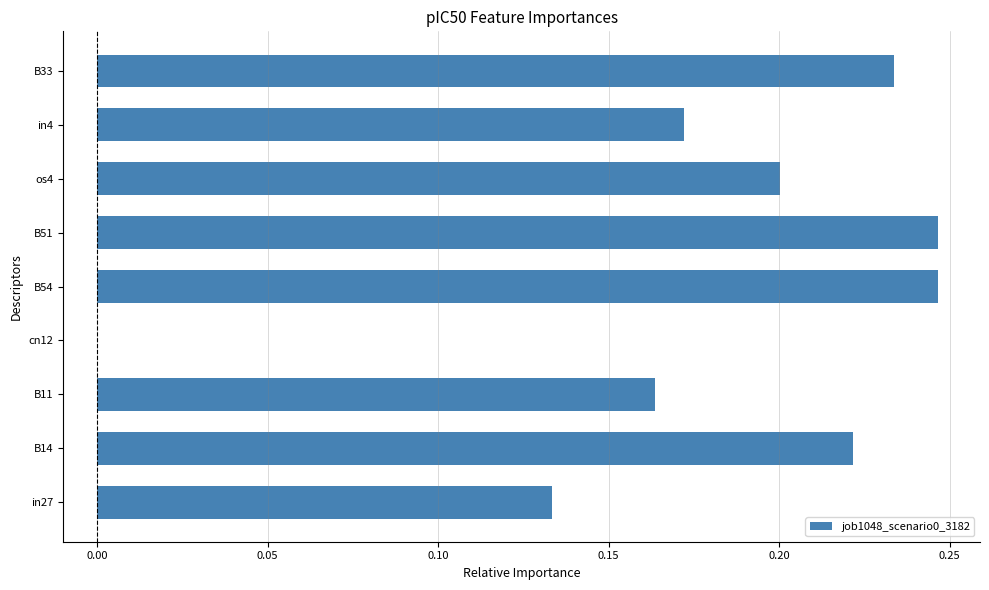

Is it true that the value at os4 is 0.3?

False